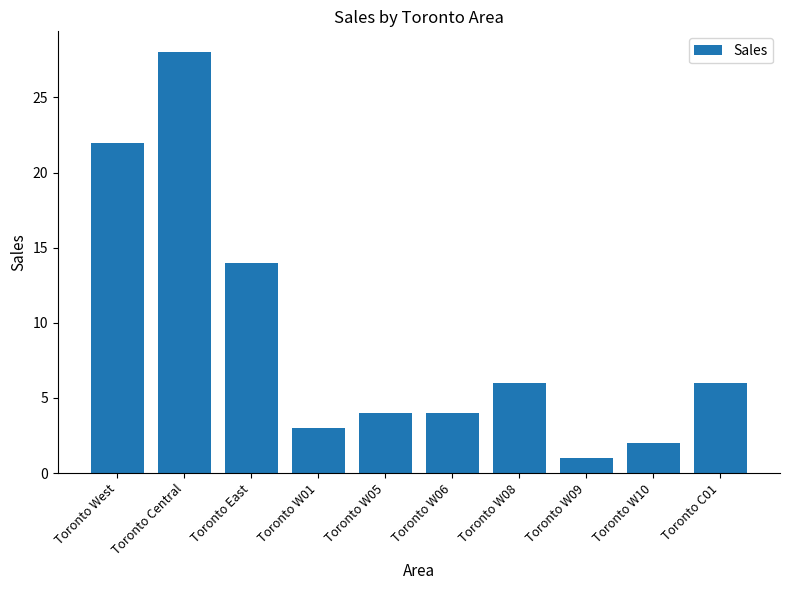

What is the value of the 5th bar from the left?

4